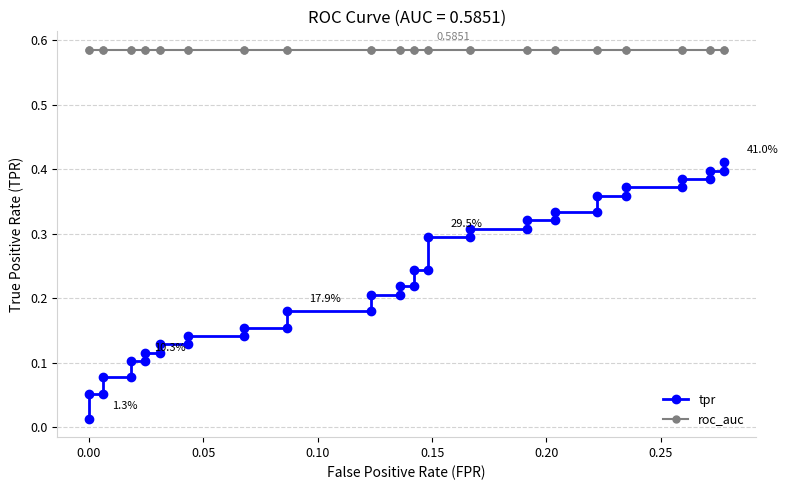

Reading right to left, what are all the values shown in this chart?

tpr: 0.4	0.4	0.4	0.4	0.4	0.4	0.4	0.4	0.4	0.3	0.3	0.3	0.3	0.3	0.3	0.3	0.3	0.2	0.2	0.2	0.2	0.2	0.2	0.2	0.2	0.2	0.2	0.1	0.1	0.1	0.1	0.1	0.1	0.1	0.1	0.1	0.1	0.1	0.1	0.0
roc_auc: 0.6	0.6	0.6	0.6	0.6	0.6	0.6	0.6	0.6	0.6	0.6	0.6	0.6	0.6	0.6	0.6	0.6	0.6	0.6	0.6	0.6	0.6	0.6	0.6	0.6	0.6	0.6	0.6	0.6	0.6	0.6	0.6	0.6	0.6	0.6	0.6	0.6	0.6	0.6	0.6